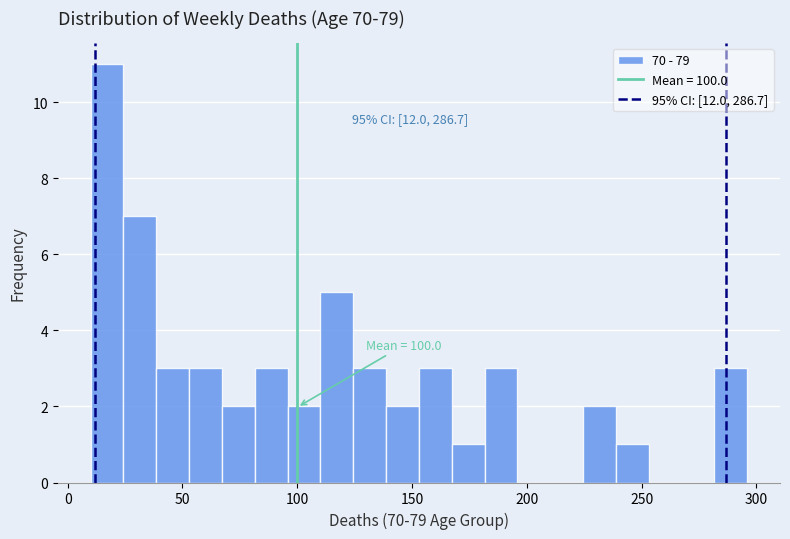

Read against the x-axis, roughly where is the centre of the tallest bar?

15